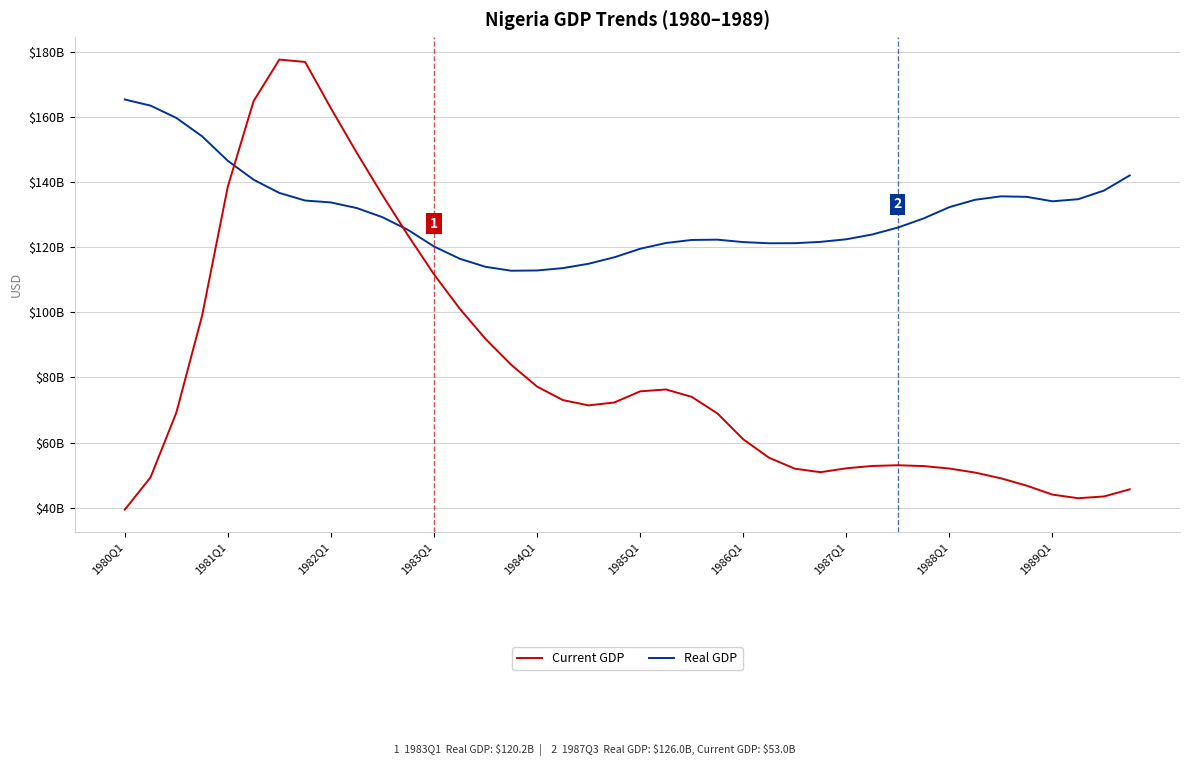

Does the chart display data point markers on the line(s)?

No